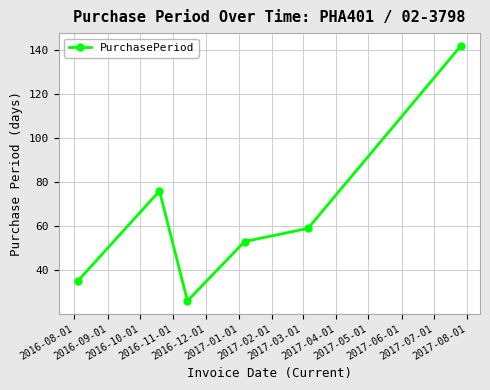

How many values are below 59?

3